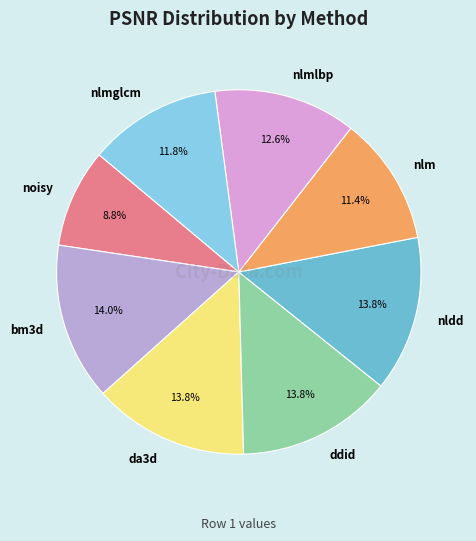

What percentage do nlmglcm and nldd together represent?

25.6%